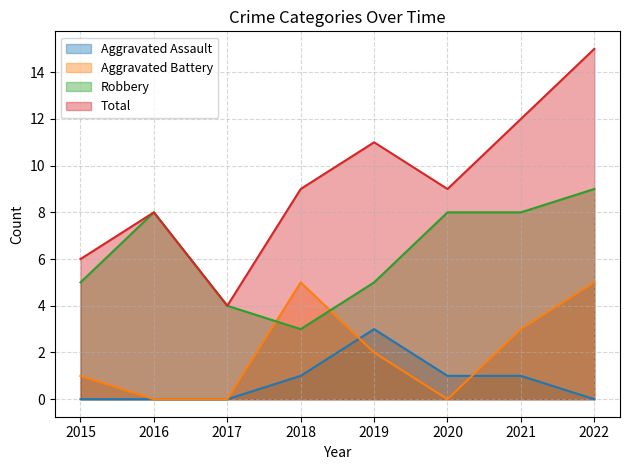

Between 2019 and 2021, which is larger?

2019